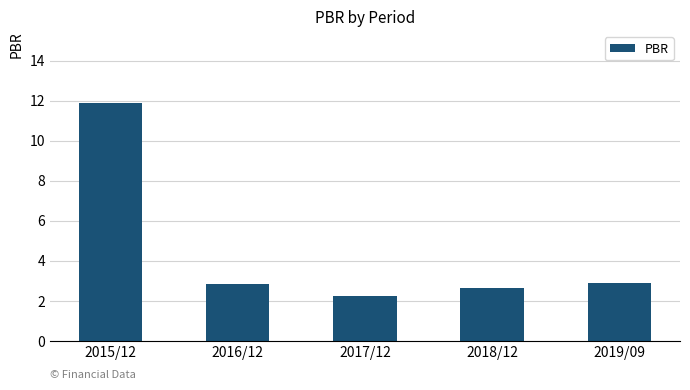

What is the greatest value displayed?

11.9